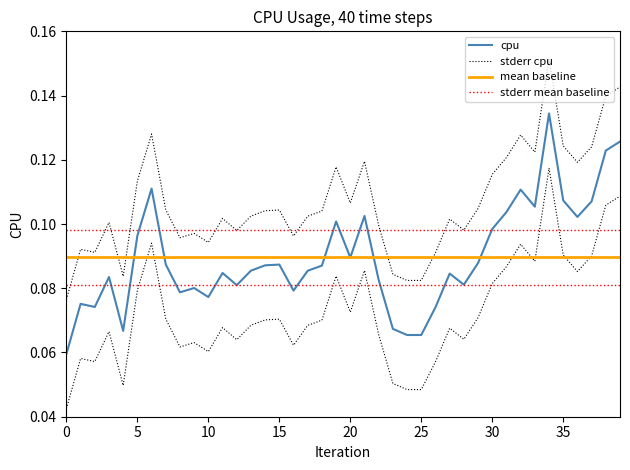

Which has a higher value, 29 or 38?

38